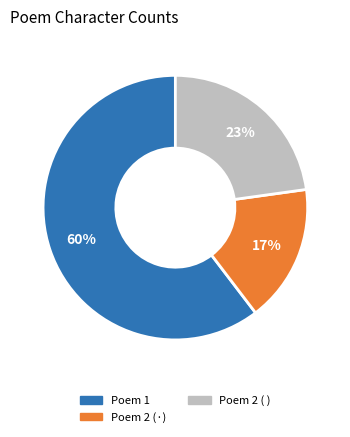

How many slices are in this pie chart?

3